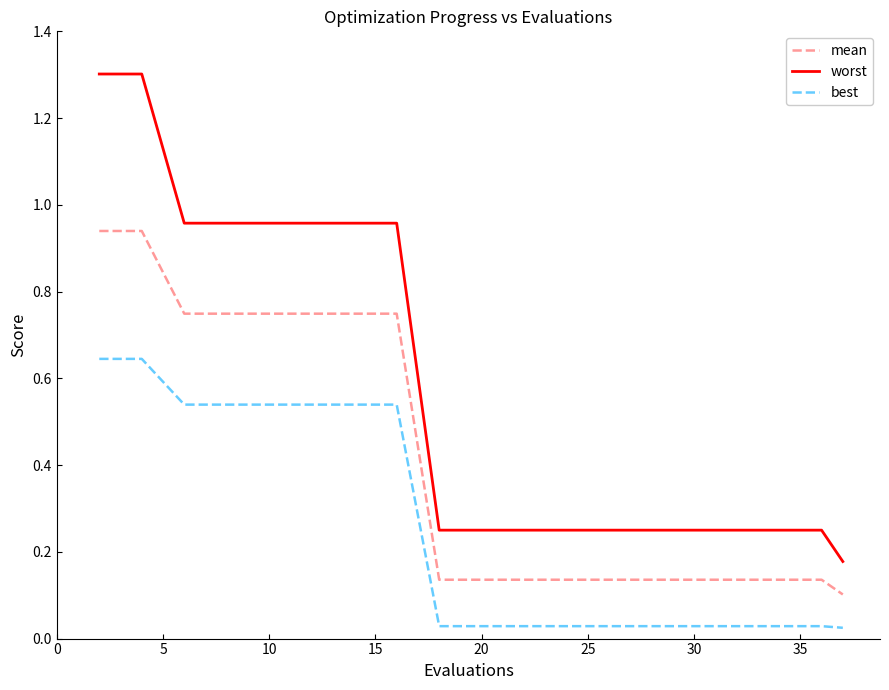

True or false: mean and worst cross at least once.

False